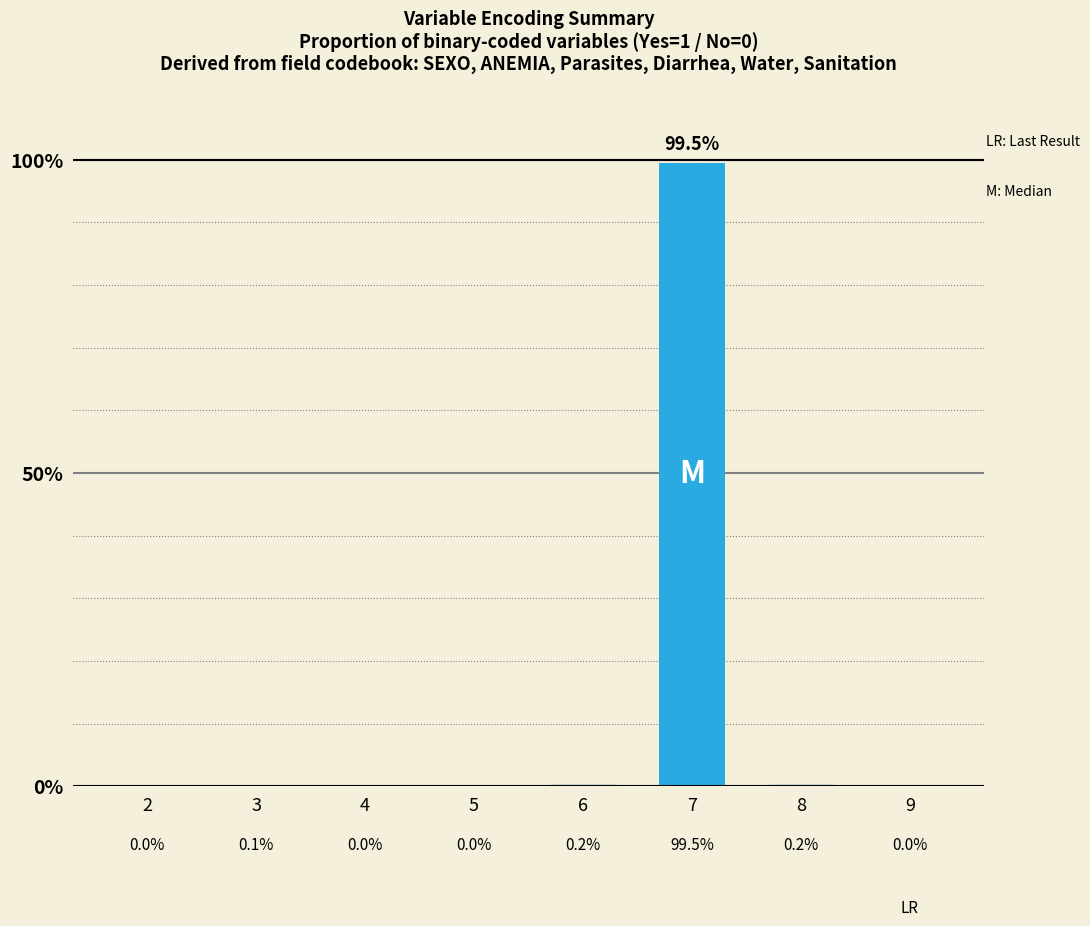

Which label corresponds to the largest value in the chart?

7